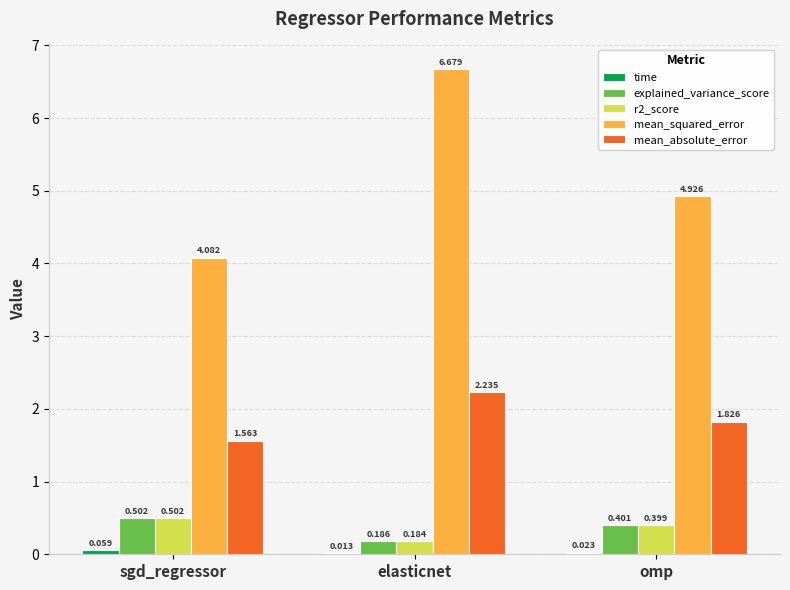

Which category has the highest value across all series?

elasticnet